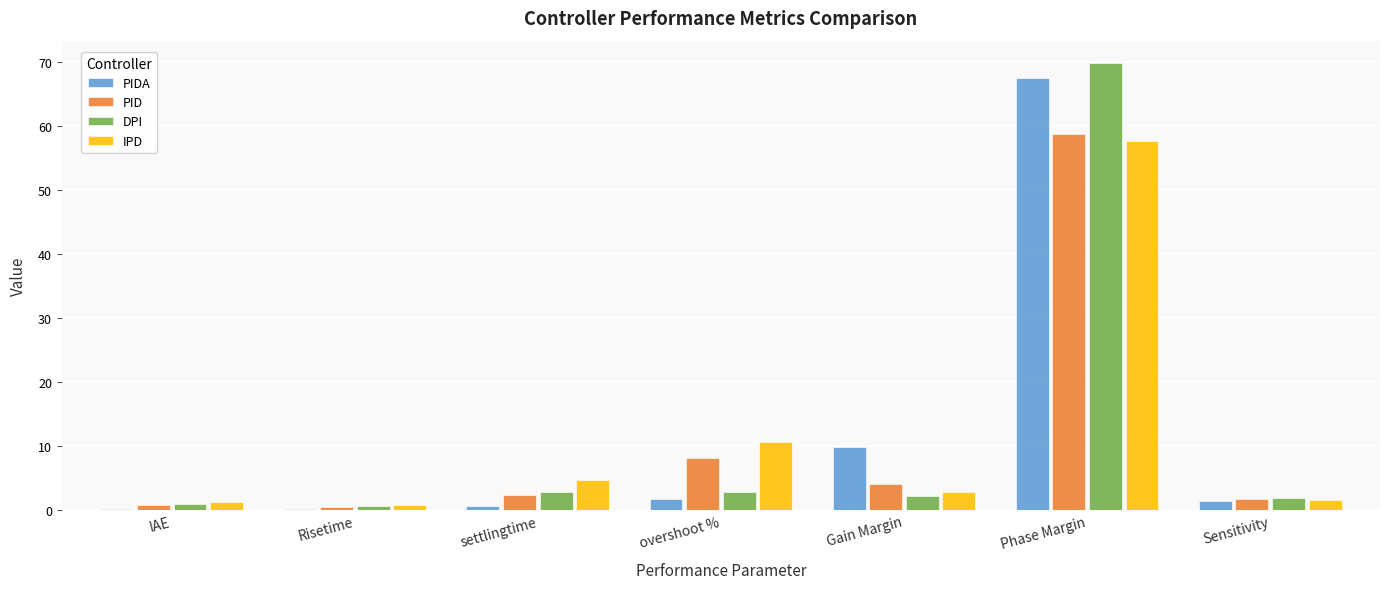

The value of DPI at Sensitivity is 1.9. True or false?

True